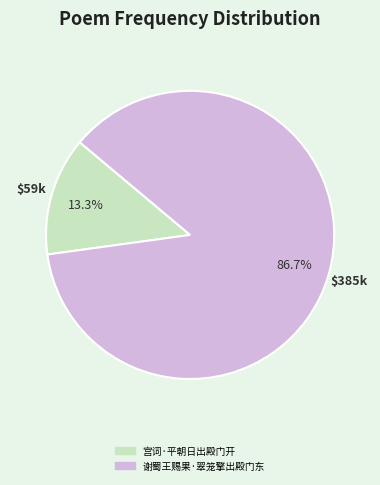

To the nearest percent, what portion does 谢蜀王赐果·翠笼擎出殿门东 represent?

87%